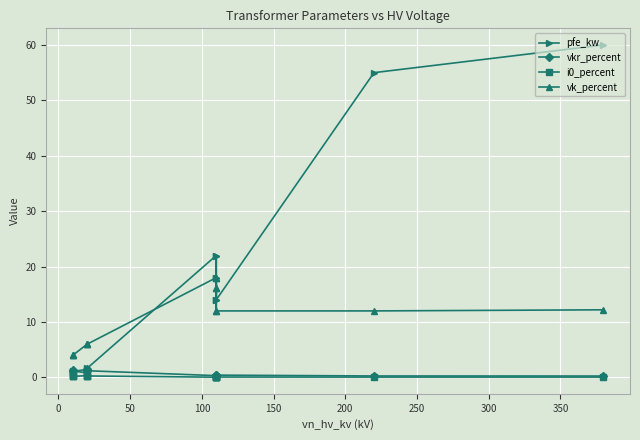

True or false: vk_percent and vkr_percent intersect in this chart.

False